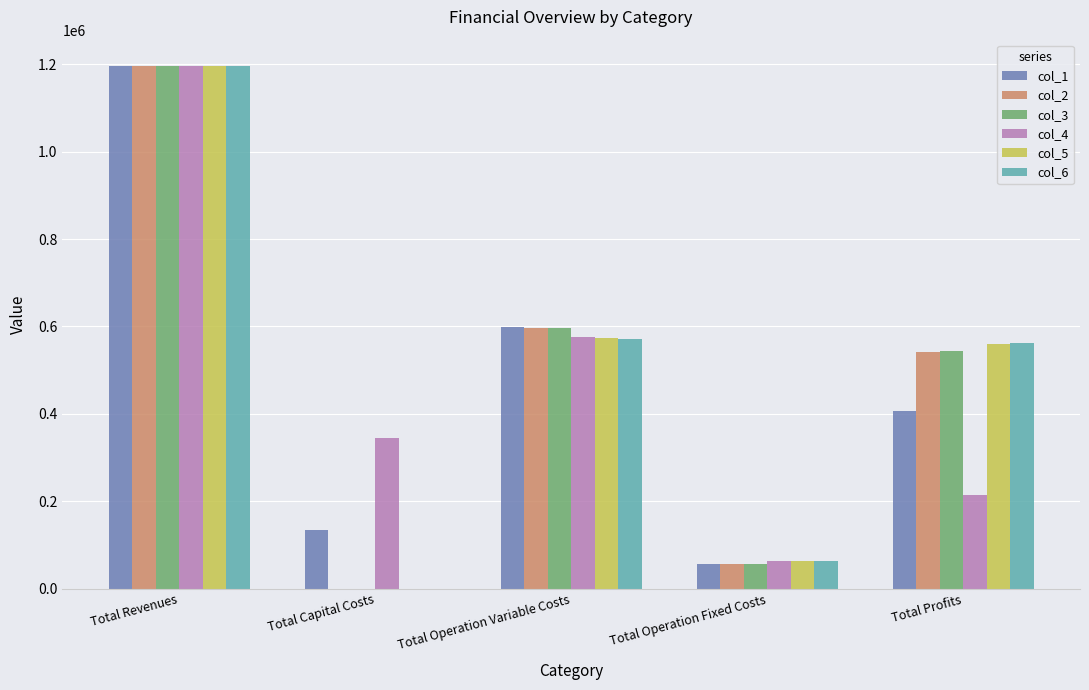

The value of col_6 at Total Operation Fixed Costs is 23615.8. True or false?

False